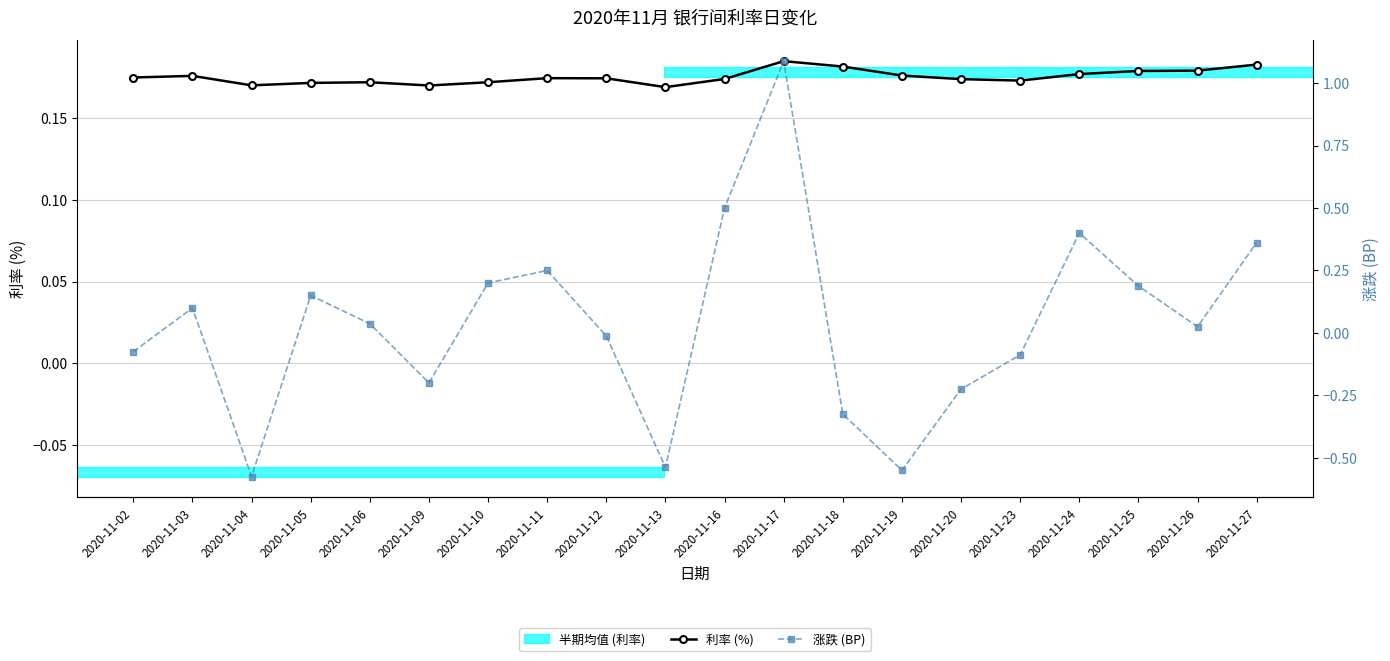

Which series has the largest total across all categories?

利率 (%)